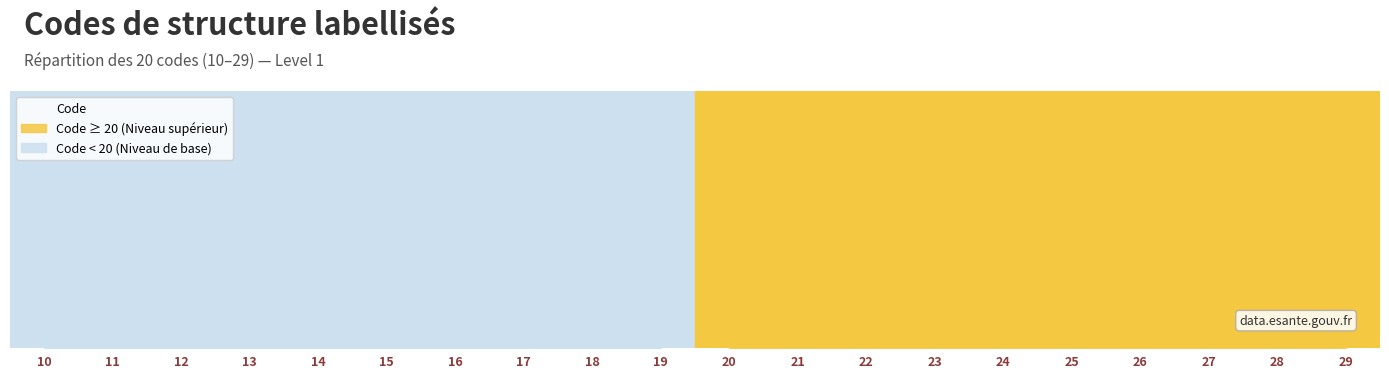

What is the greatest value displayed?

29